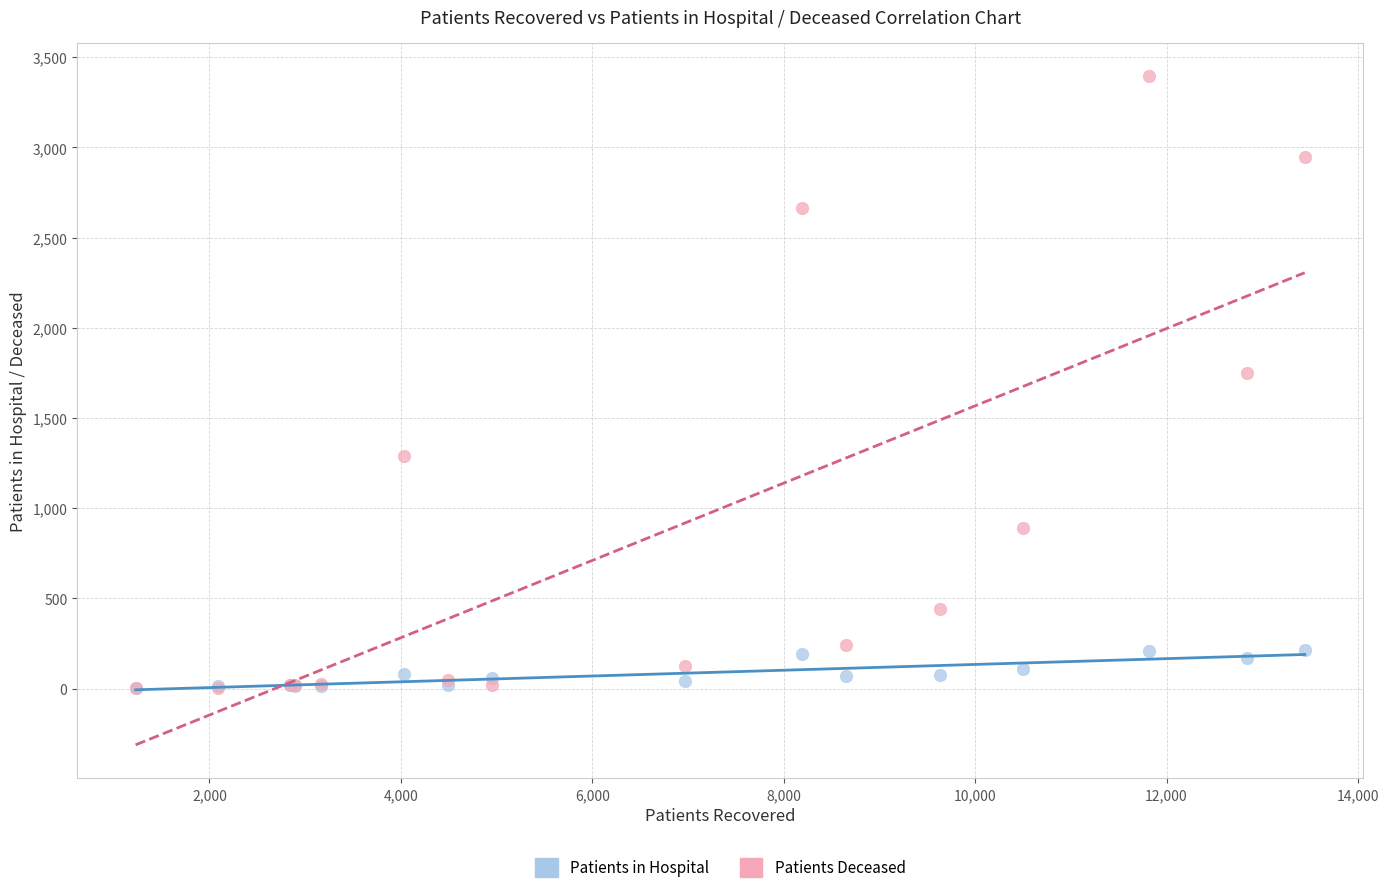

Which series has the largest Y range (max minus min)?

Patients Deceased